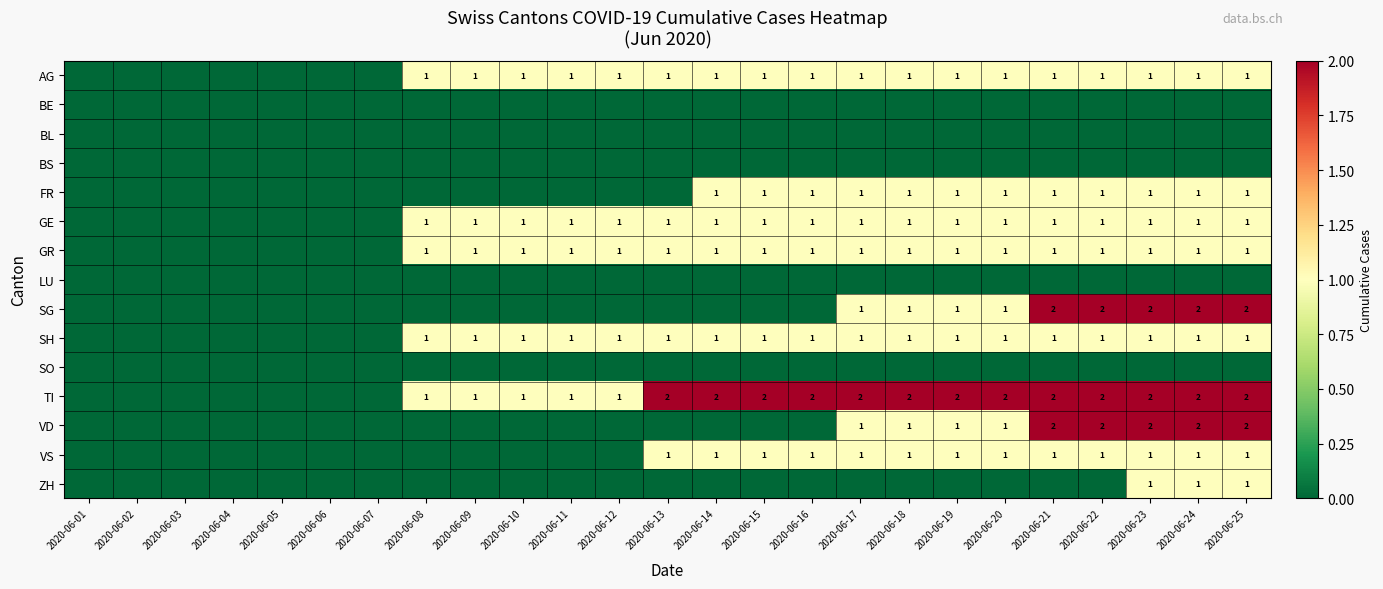

The value of AG at 2020-06-22 is 2. True or false?

False